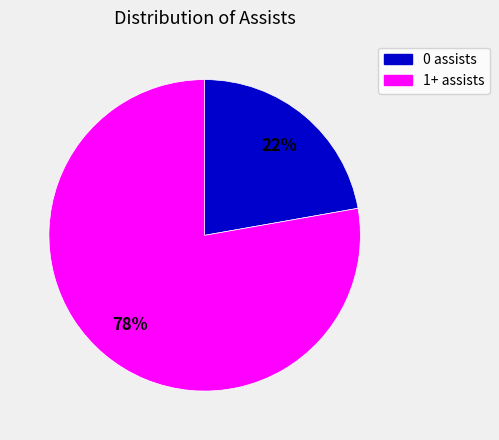

Is the sum of 1+ assists and 0 assists greater than half?

Yes